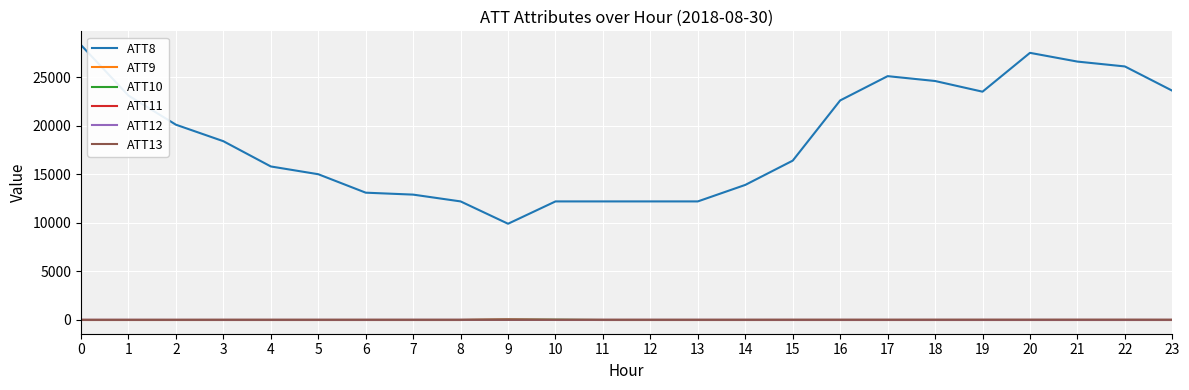

Is the value of ATT10 at 15 greater than the value of ATT8 at 19?

No